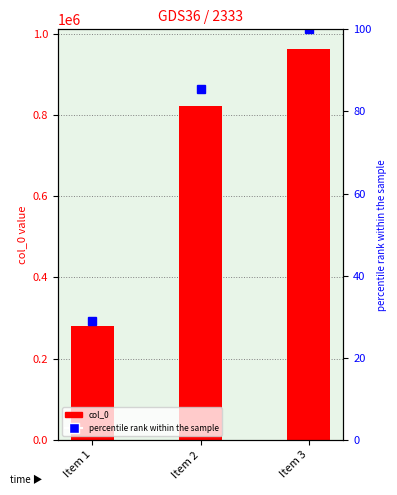

Between Item 1 and Item 3, which series saw the biggest shift?

col_0